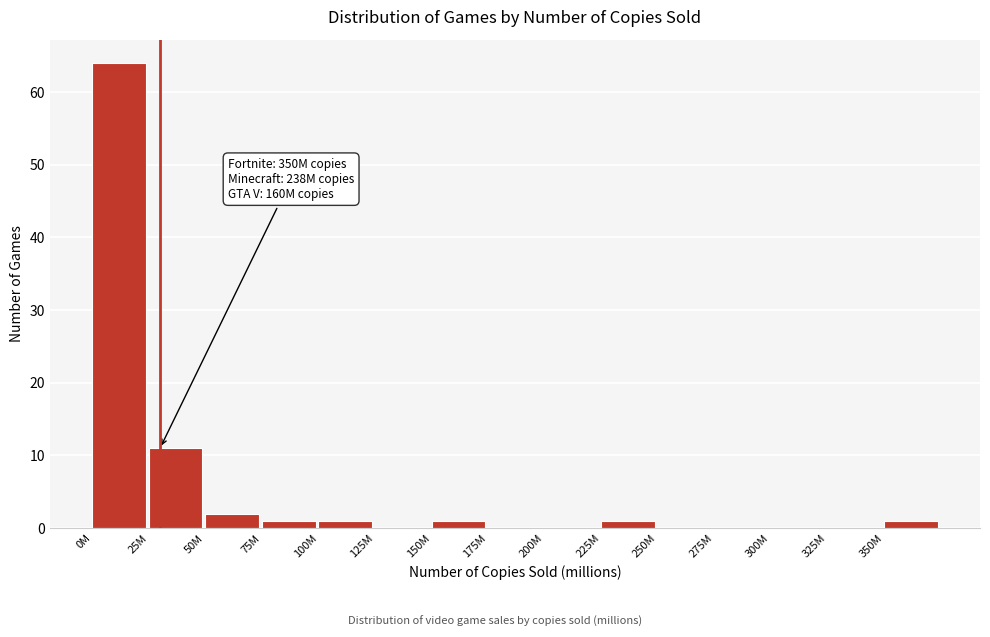

Reading left to right, transcribe all the data shown in this chart.

0M=64	25M=11	50M=2	75M=1	100M=1	125M=0	150M=1	175M=0	200M=0	225M=1	250M=0	275M=0	300M=0	325M=0	350M=1